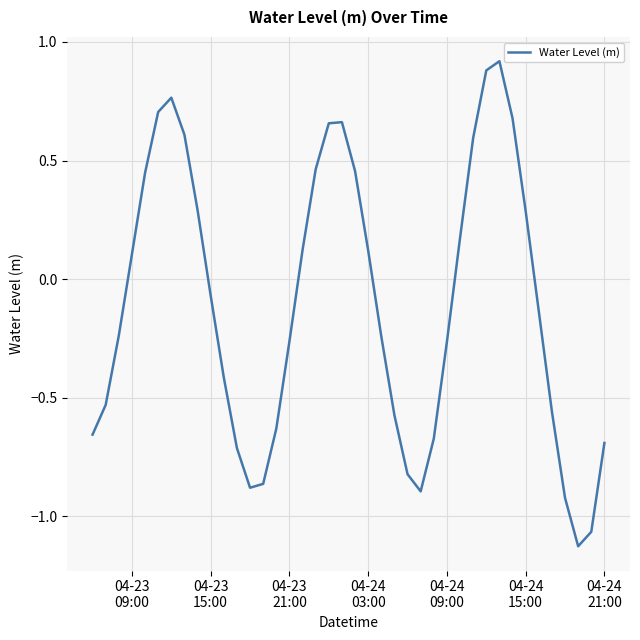

What is the greatest value displayed?

0.9